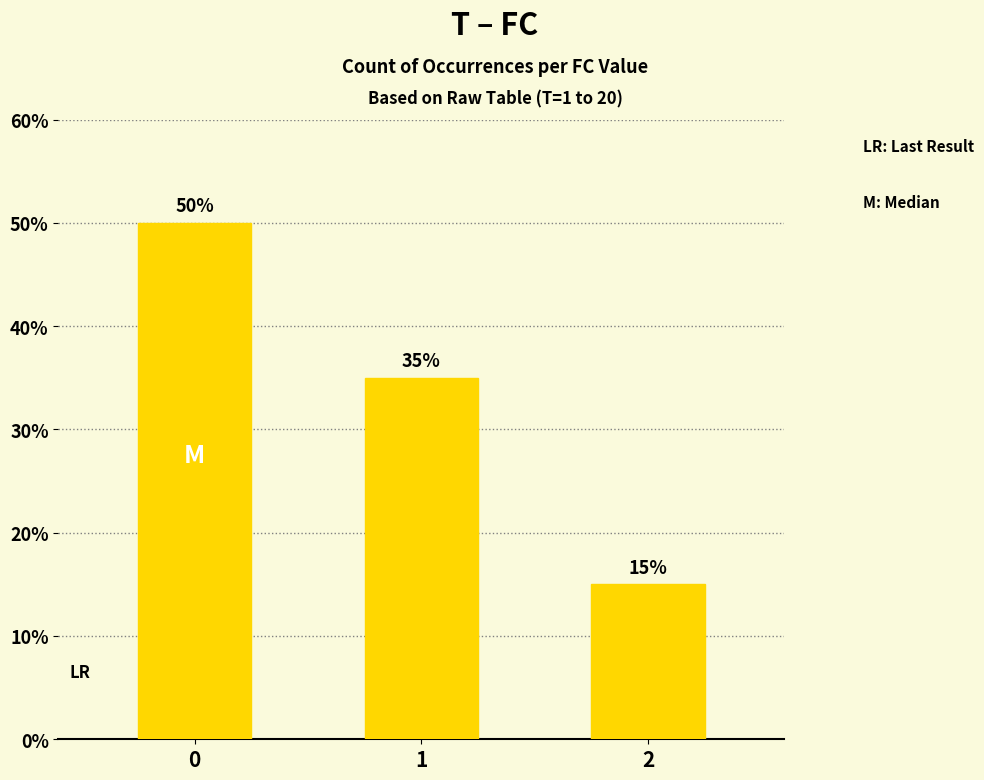

Are the bars horizontal?

No